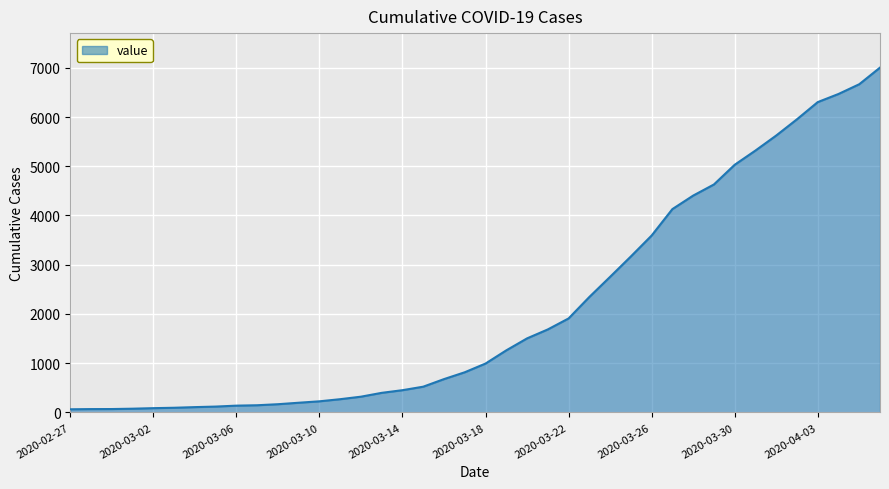

What is the difference between the maximum and minimum values?

6940